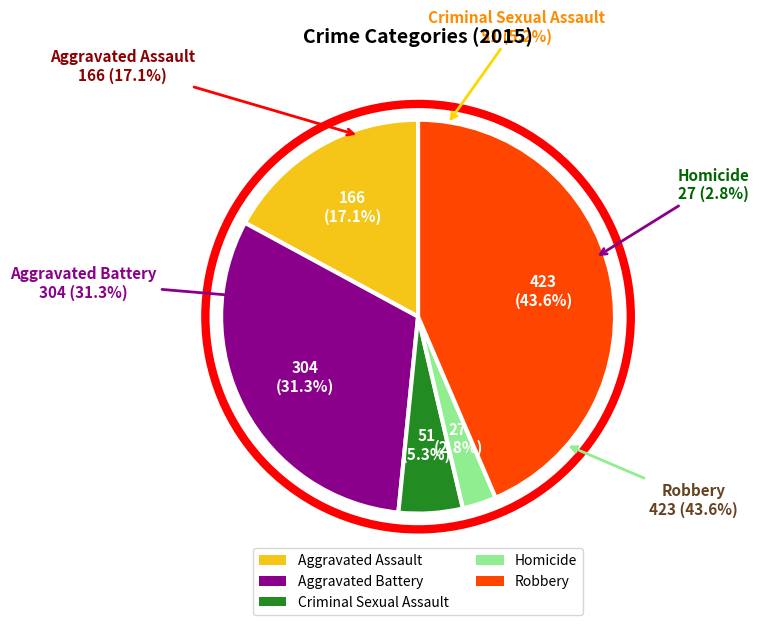

Is it true that Aggravated Battery is 38% of the pie?

False